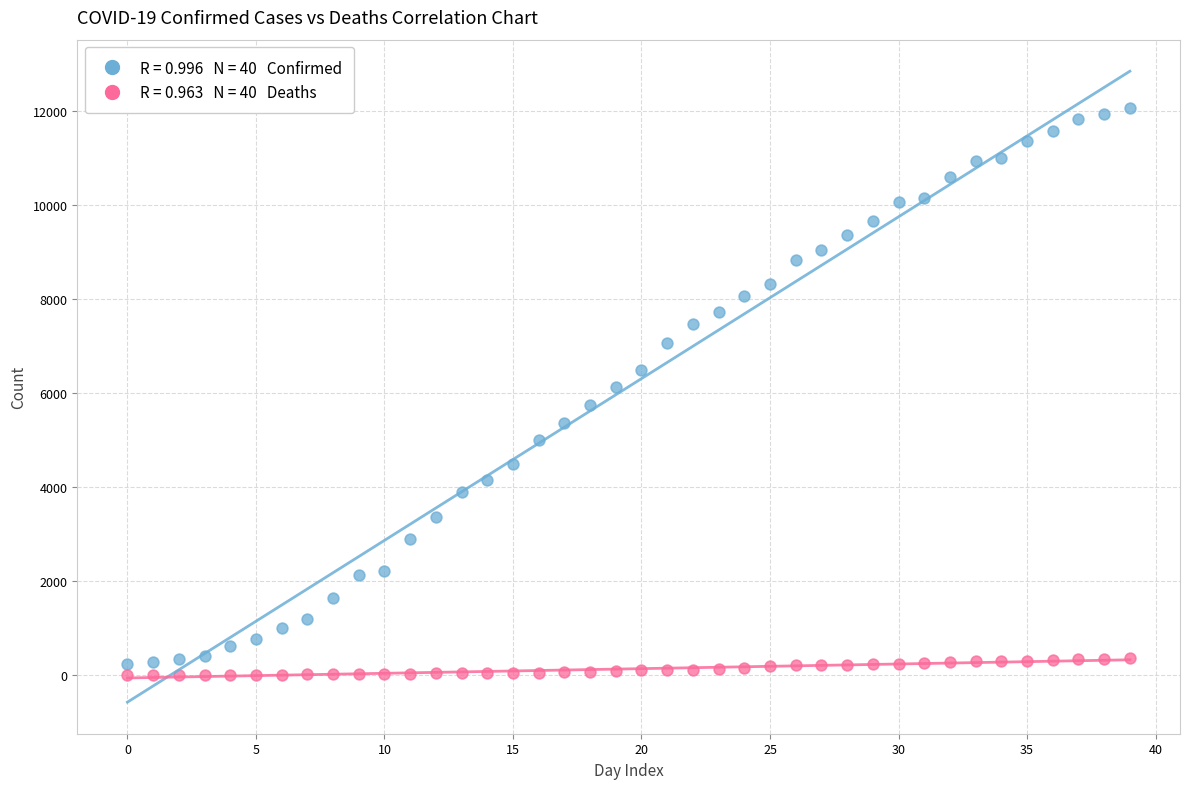

Across all data points, what is the range of Y values (max minus min)?

12063